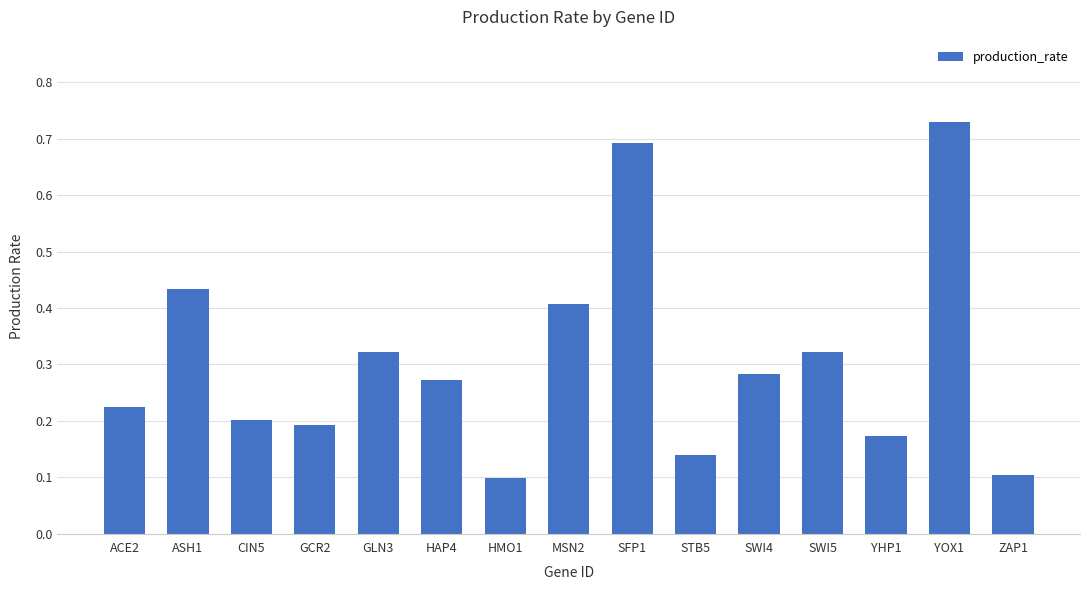

What is the label of the 9th bar from the right?

HMO1